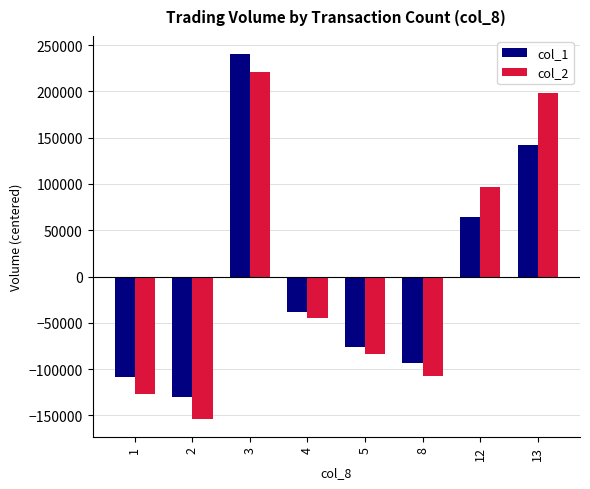

What is the total value across all series at 1?

-235411.2